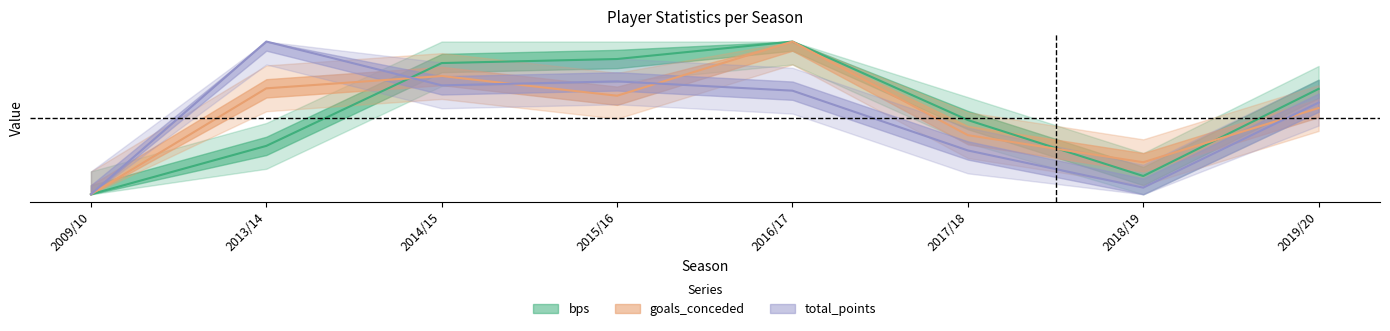

At which label is goals_conceded closest to 0?

2009/10